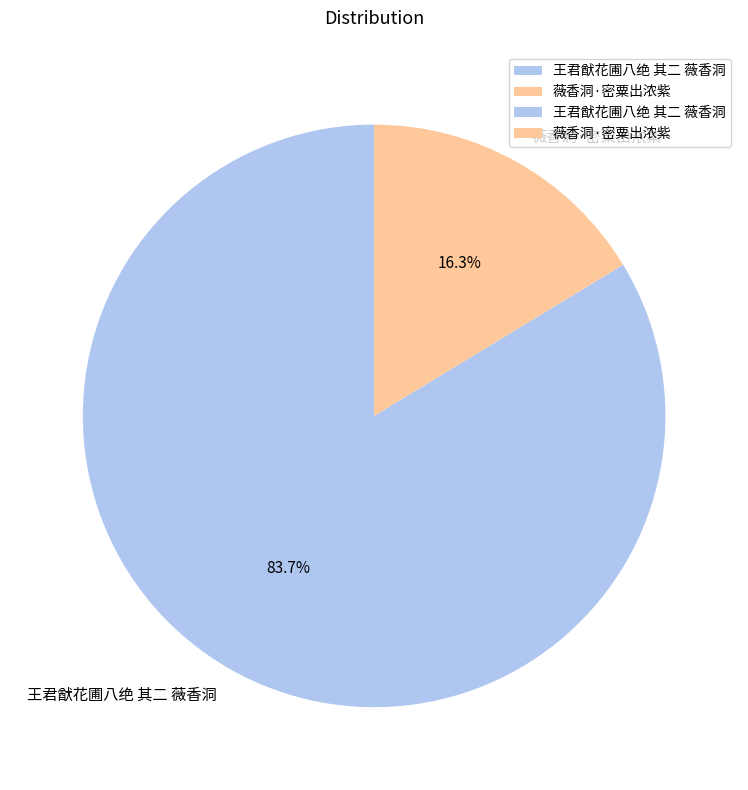

The 王君猷花圃八绝 其二 薇香洞 slice represents 84% of the pie. True or false?

True